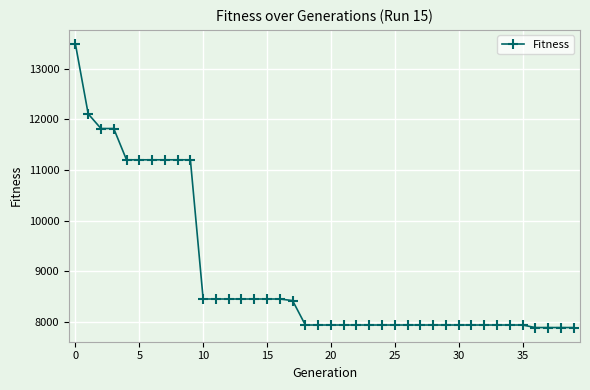

Reading left to right, list all the values displayed in this chart.

13486	12109	11820	11820	11203	11203	11203	11203	11203	11203	8457	8457	8457	8457	8457	8457	8457	8426	7944	7944	7944	7944	7944	7944	7944	7944	7944	7944	7944	7944	7944	7944	7944	7944	7944	7944	7894	7894	7894	7894